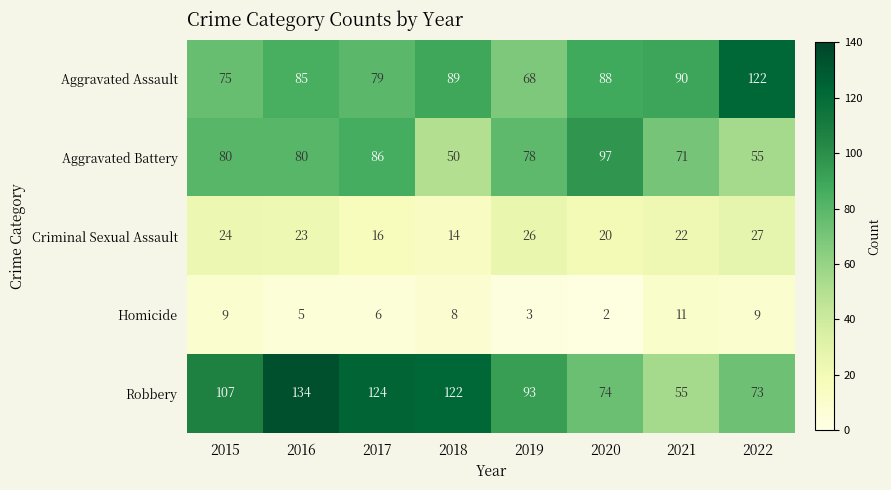

Which series changed the most between 2017 and 2018?

Aggravated Battery